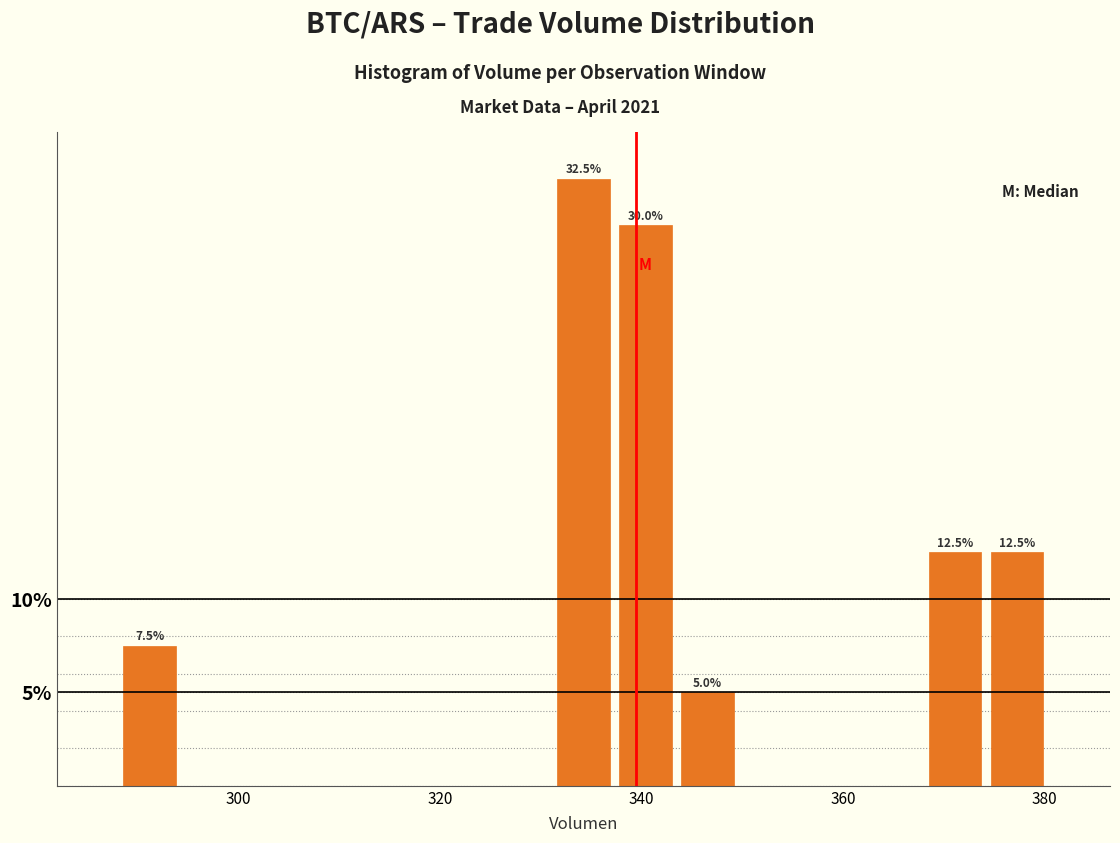

Around what value on the x-axis is the tallest bar? Give the approximate position of its centre, as read against the axis.

334